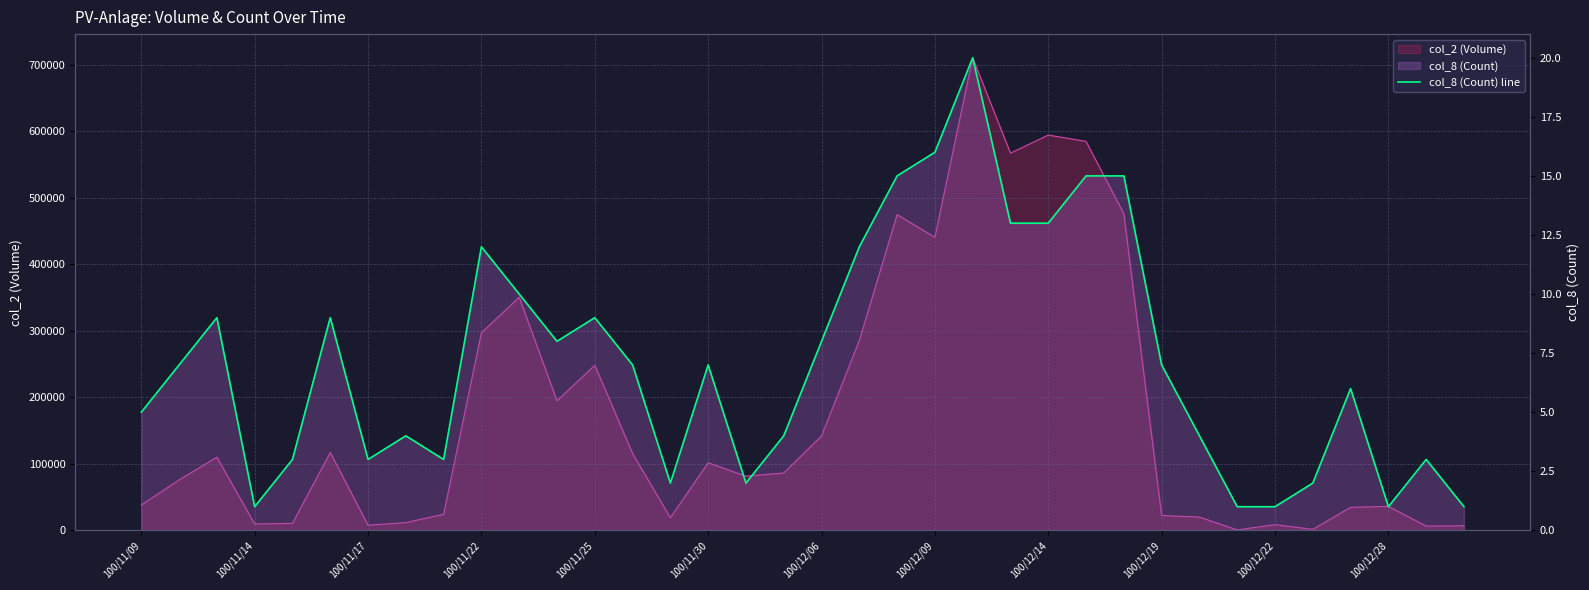

What is the greatest value displayed?

20